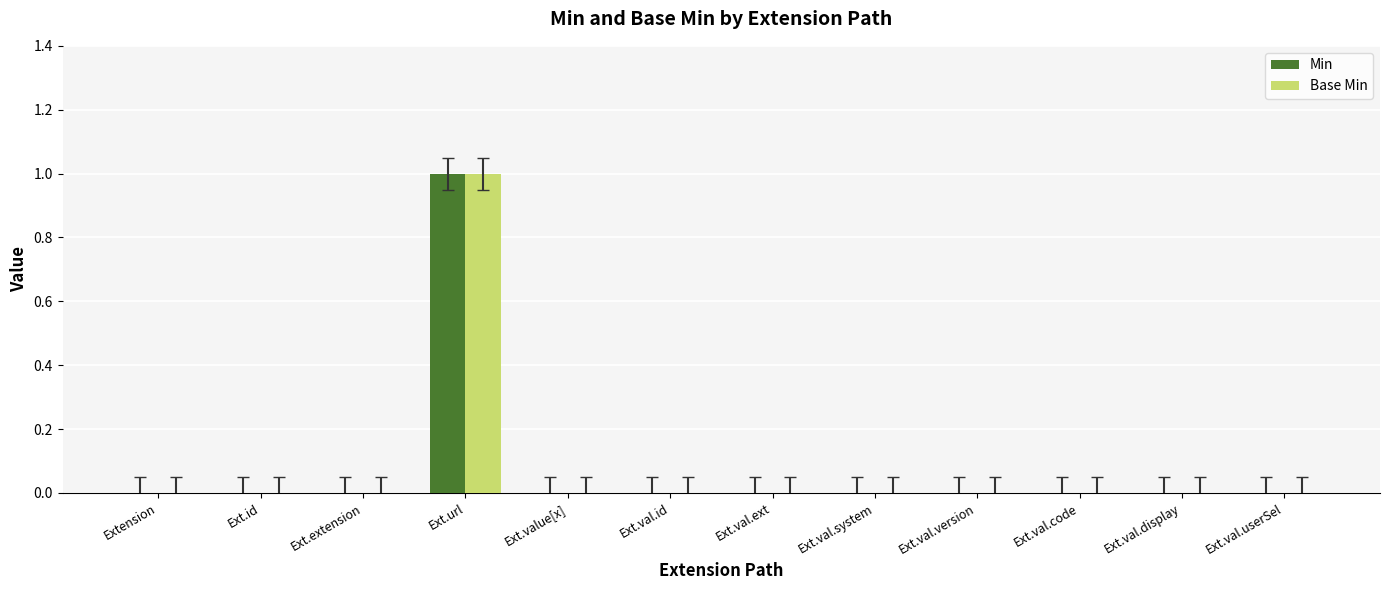

How many Base Min values are between 0 and 1?

12